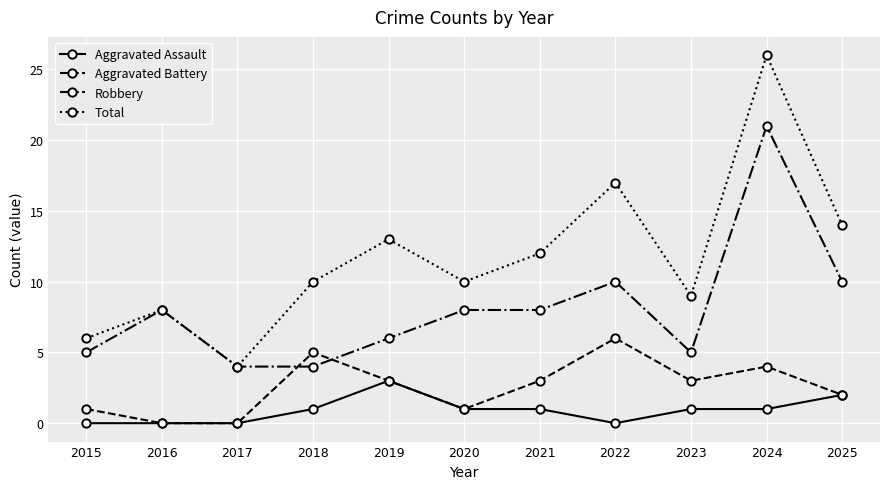

Where does the Aggravated Battery series first go above 3?

2018